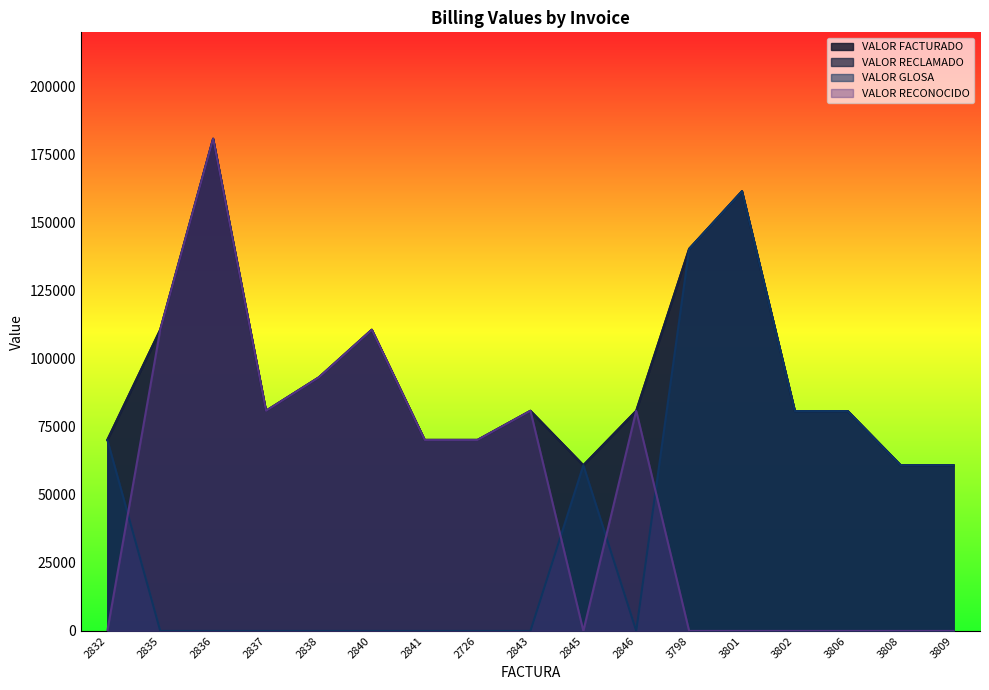

Where is the first local minimum for VALOR RECONOCIDO?

2837